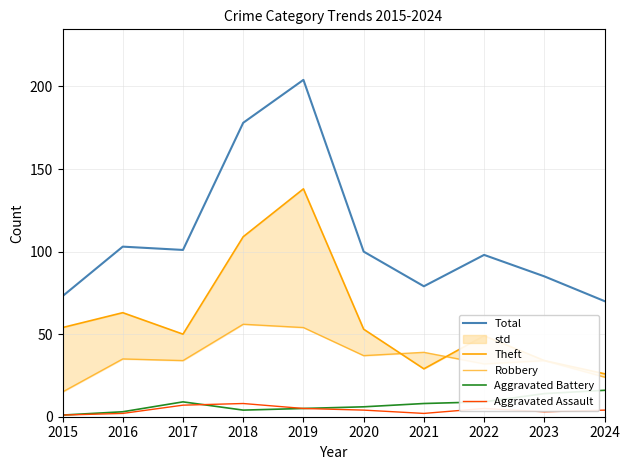

Reading right to left, list all the values displayed in this chart.

Total: 70	85	98	79	100	204	178	101	103	73
Theft: 26	34	49	29	53	138	109	50	63	54
Robbery: 24	34	32	39	37	54	56	34	35	15
Aggravated Battery: 16	14	9	8	6	5	4	9	3	1
Aggravated Assault: 4	3	5	2	4	5	8	7	2	1